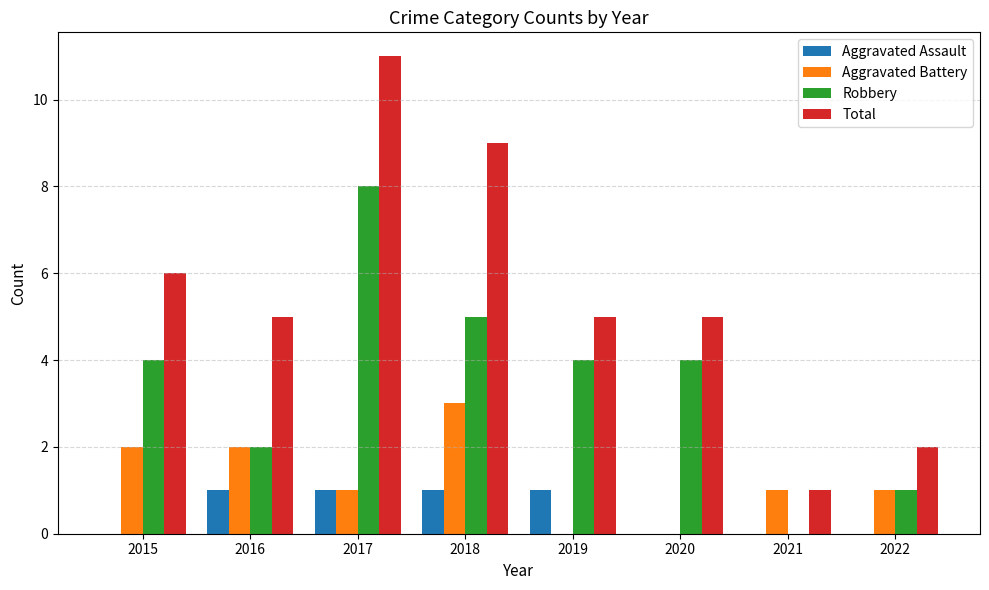

What value does the Total series have at 2018?

9